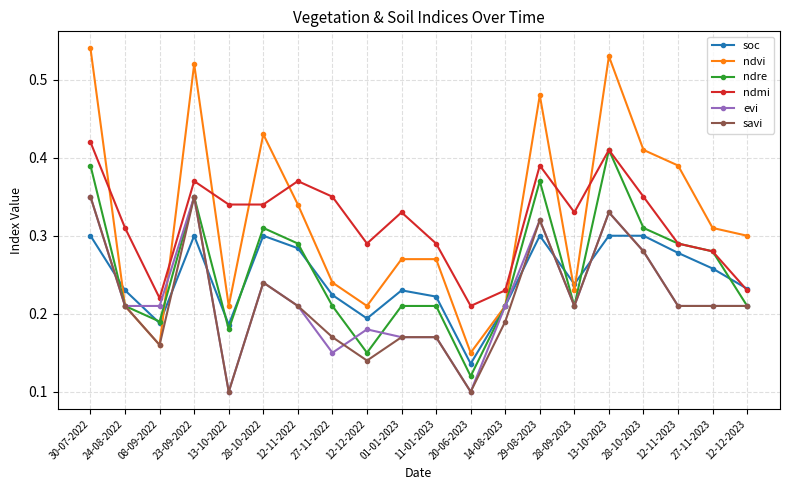

Which series has the widest spread of values?

ndvi